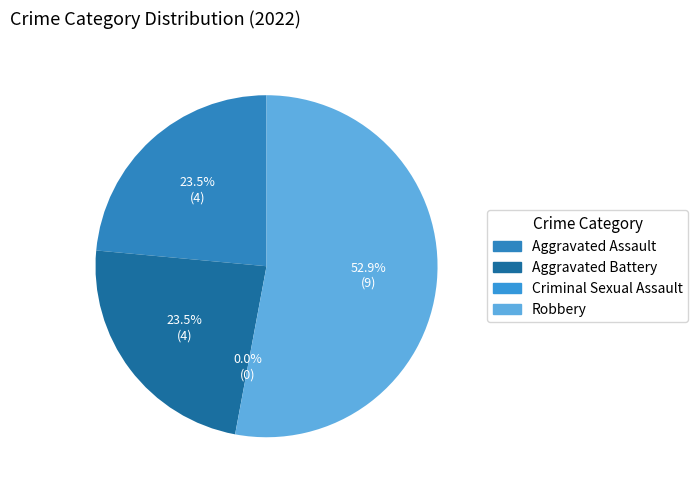

Which category has the smallest portion of the pie?

Criminal Sexual Assault